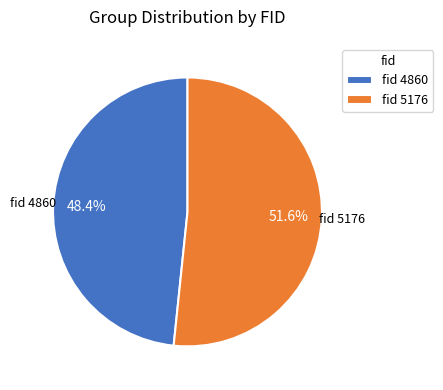

How much of the chart is everything except fid 4860?

51.6%